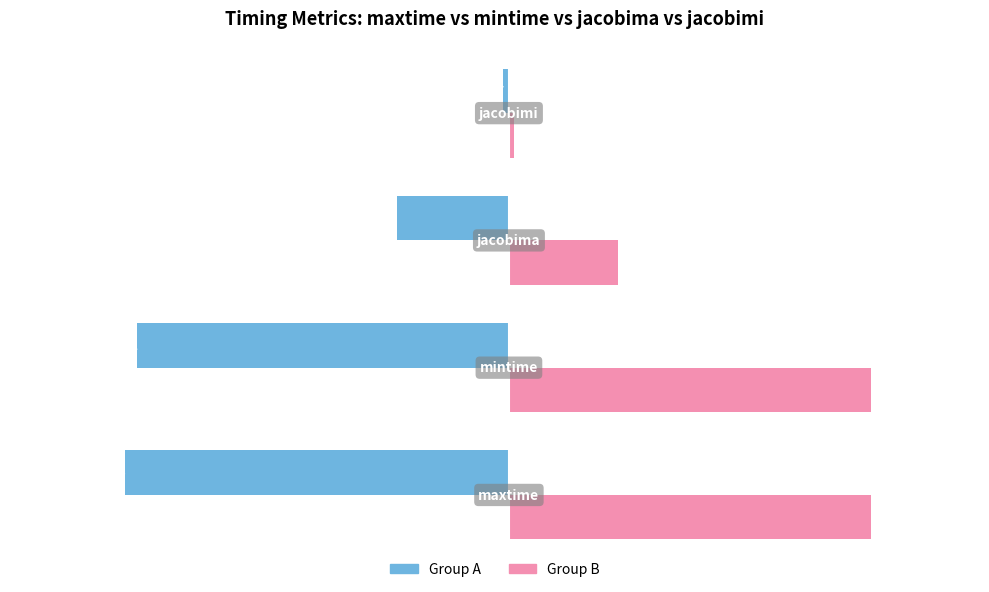

At how many categories does at least one series exceed 0?

4